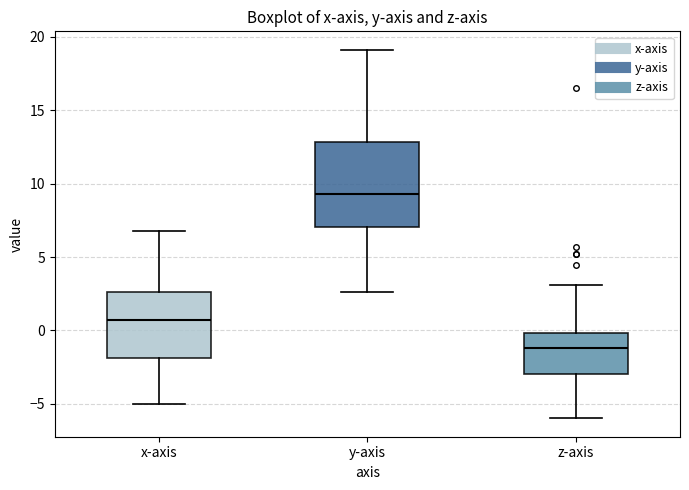

Which box is the tallest, from its lower edge to its upper edge?

y-axis